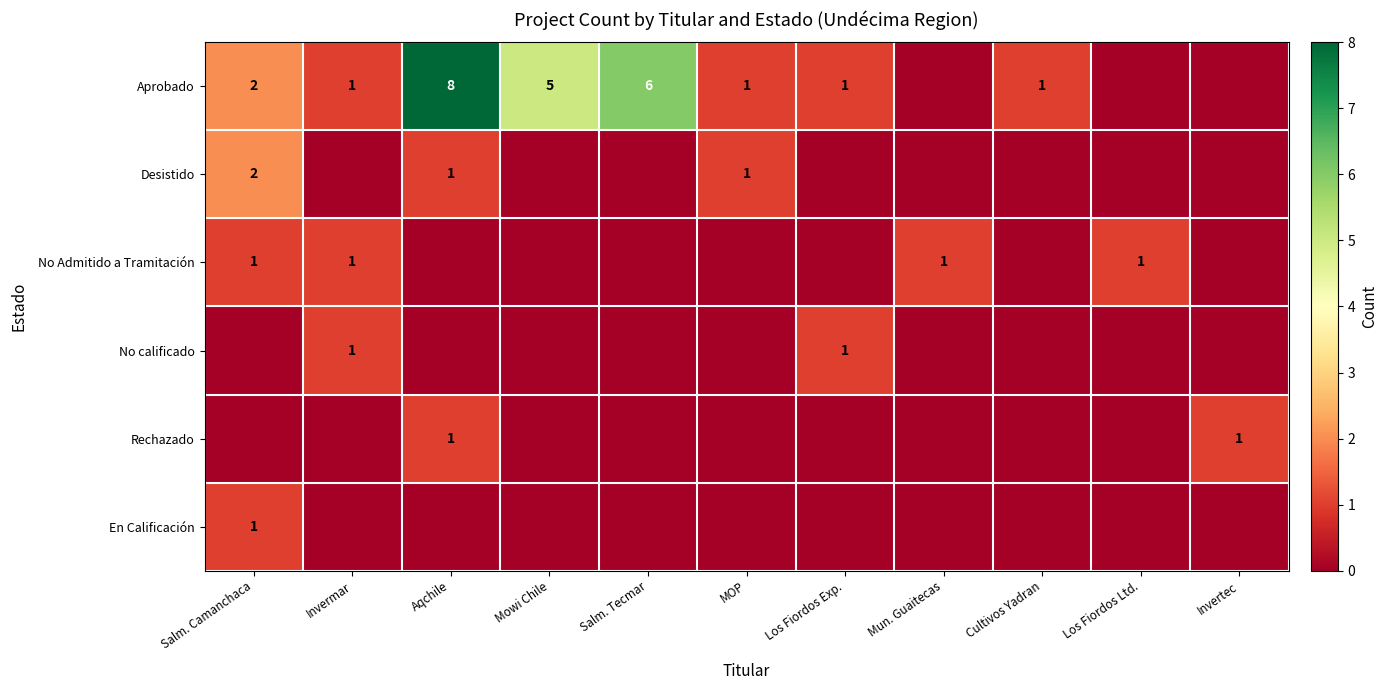

Is the value of Aprobado at Mowi Chile greater than the value of No Admitido a Tramitación at Los Fiordos Ltd.?

Yes